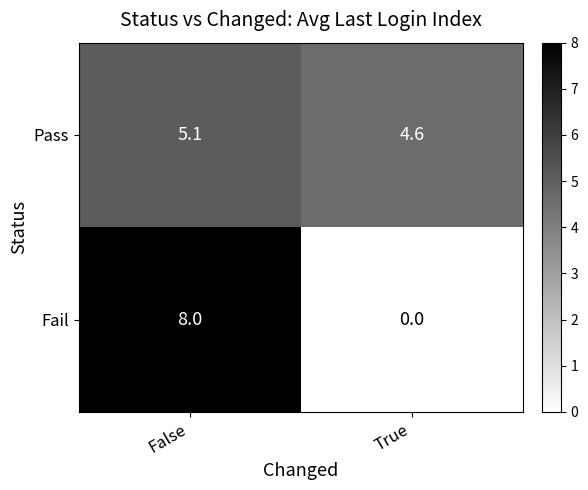

Which category has the highest value across all series?

False